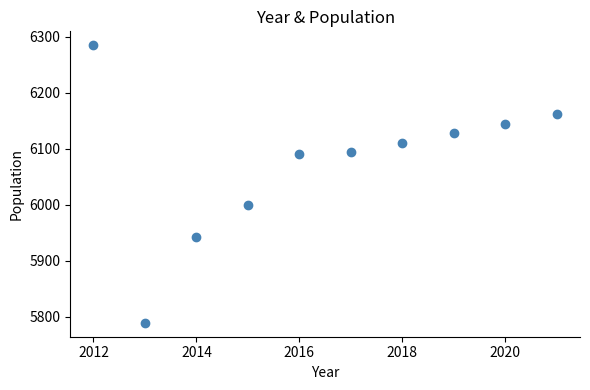

What is the average X value?

2016